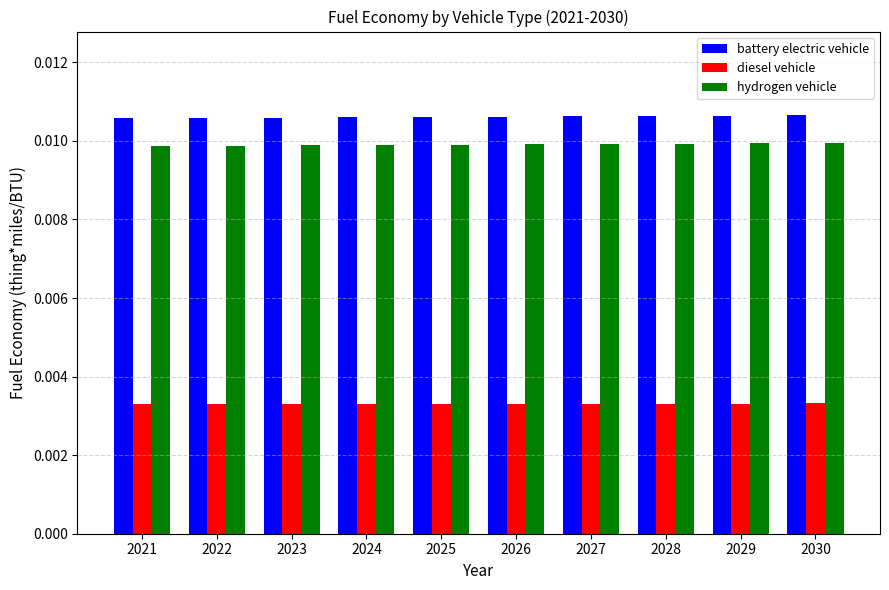

Rank the series at 2021 from lowest to highest value.

diesel vehicle, hydrogen vehicle, battery electric vehicle